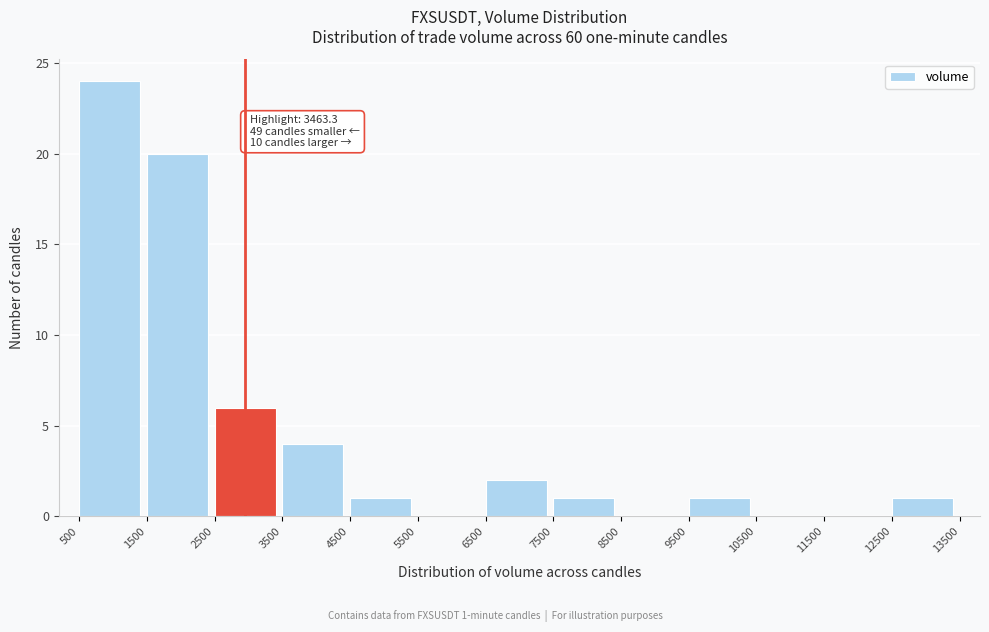

Which range on the x-axis has the tallest bar?

500 to 1500